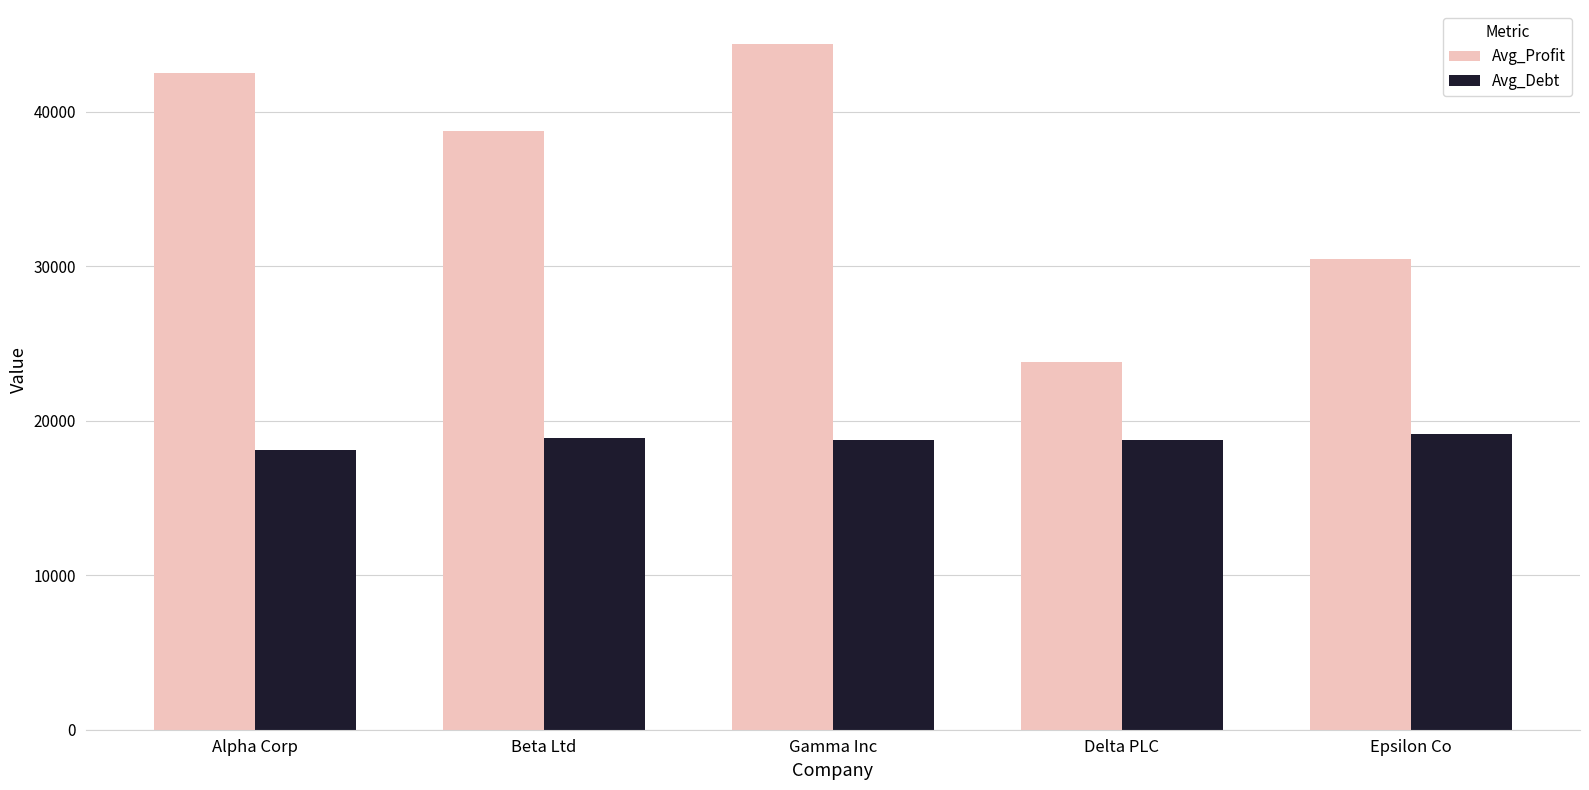

How many values in the Avg_Profit series exceed 38733?

3